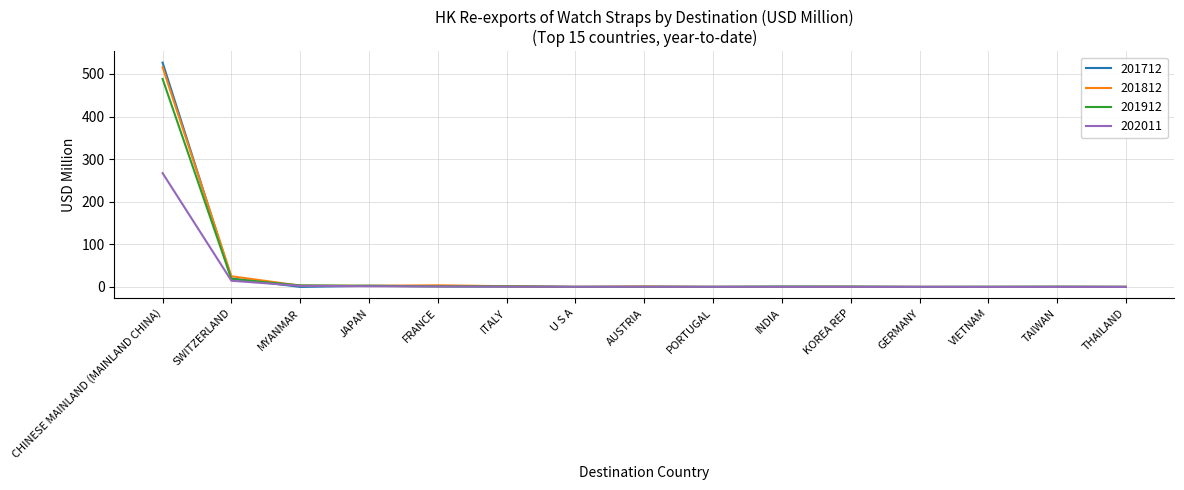

What value does the 201812 series have at THAILAND?

0.1